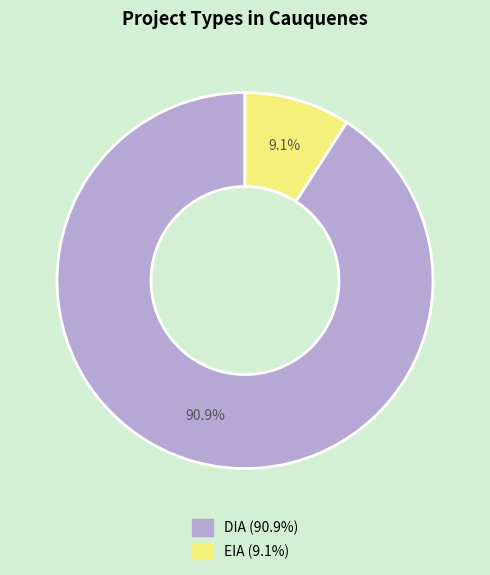

Which category accounts for the majority?

DIA